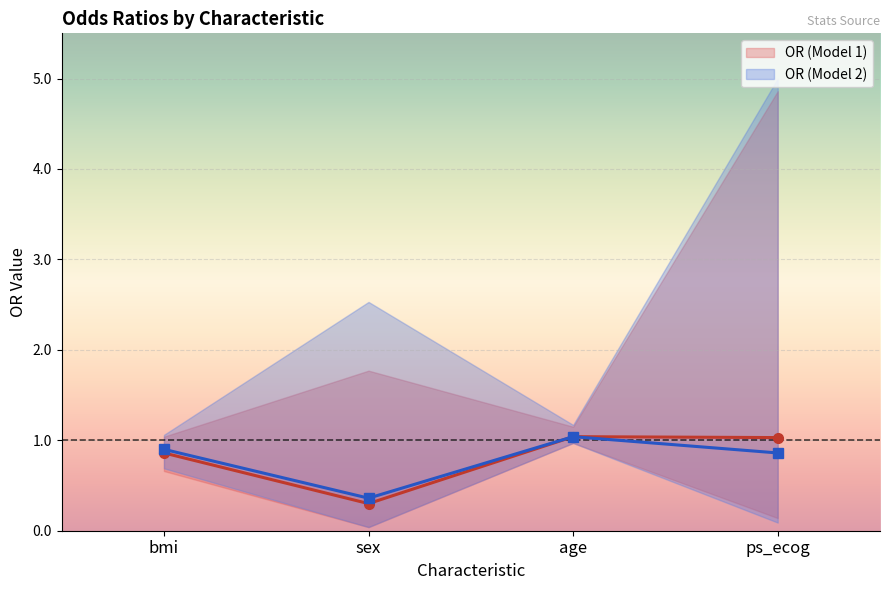

At how many categories does at least one series exceed 0?

4